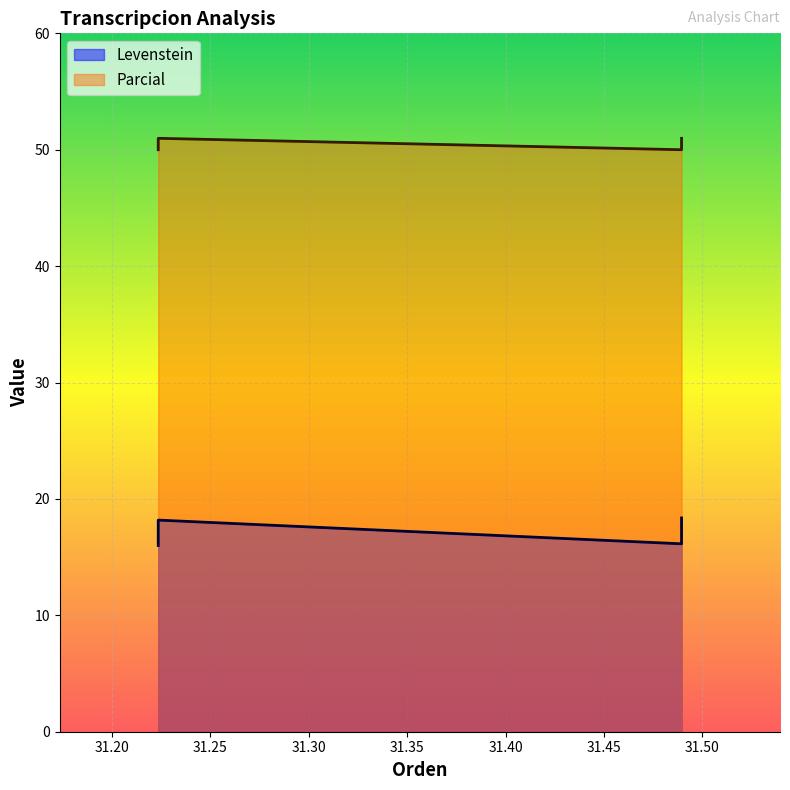

Is the value of Levenstein at Dialectal_normalizada greater than the value of Parcial at Estandar?

No